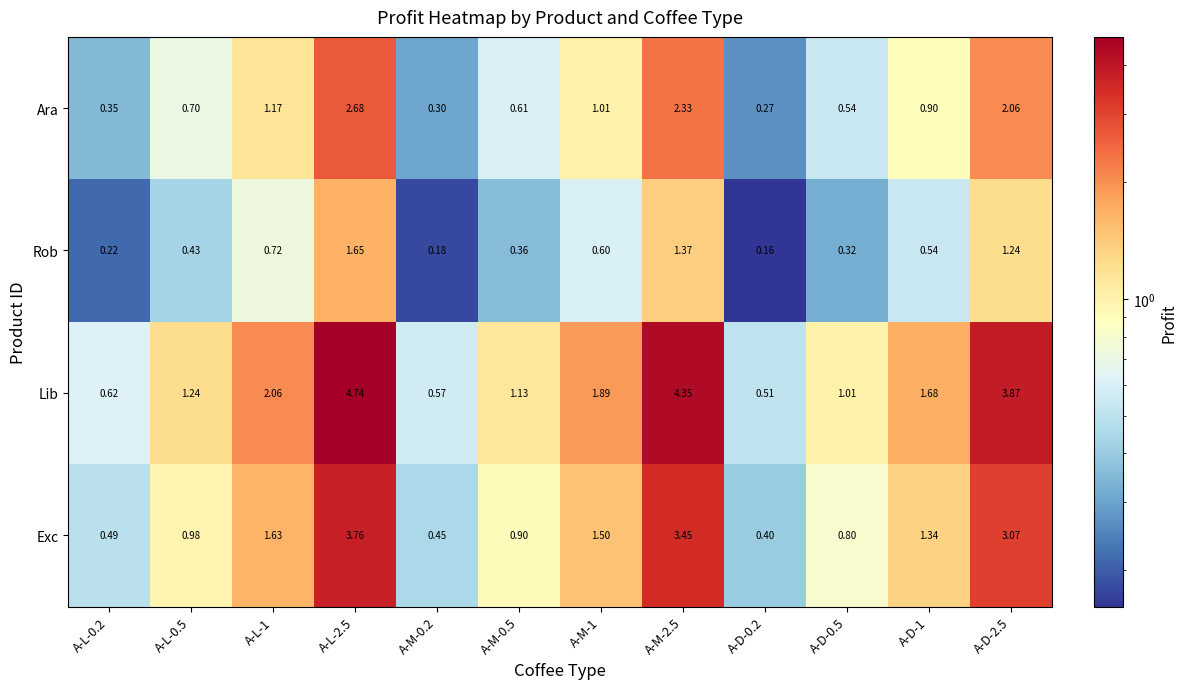

What is the difference between the highest and lowest values at A-M-0.5?

0.8